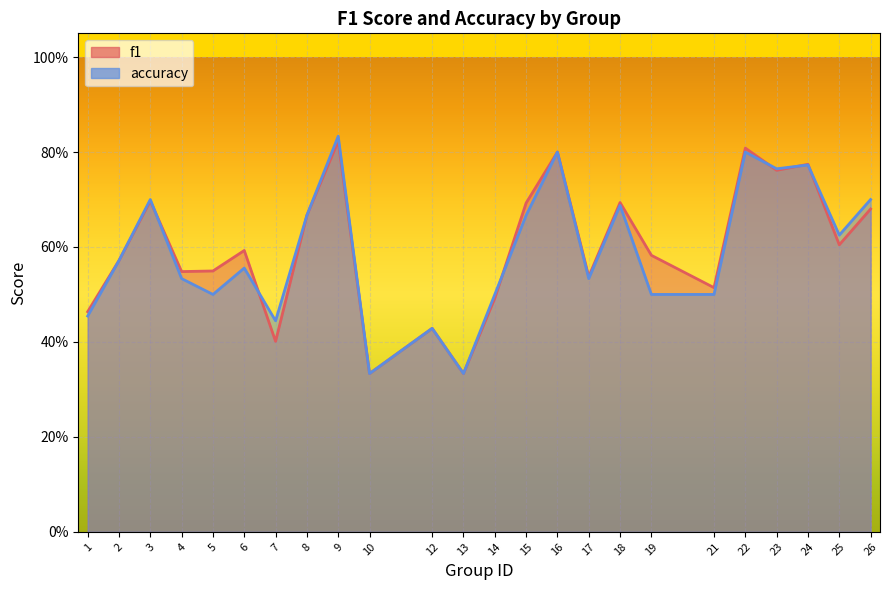

Which series ends up on top after the final intersection of f1 and accuracy?

accuracy